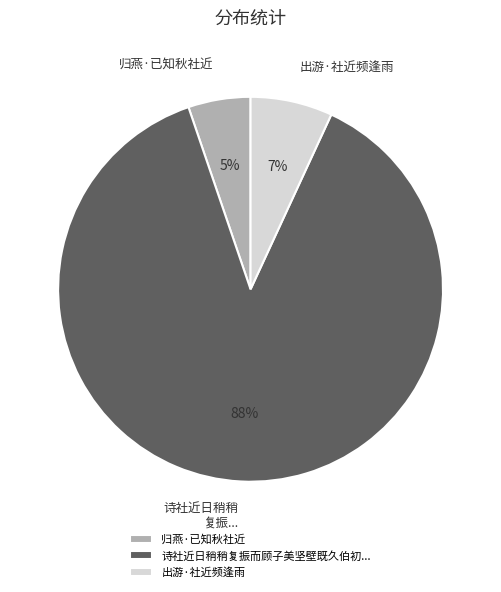

To the nearest percent, what is the difference between the largest and smallest slice percentages?

83%